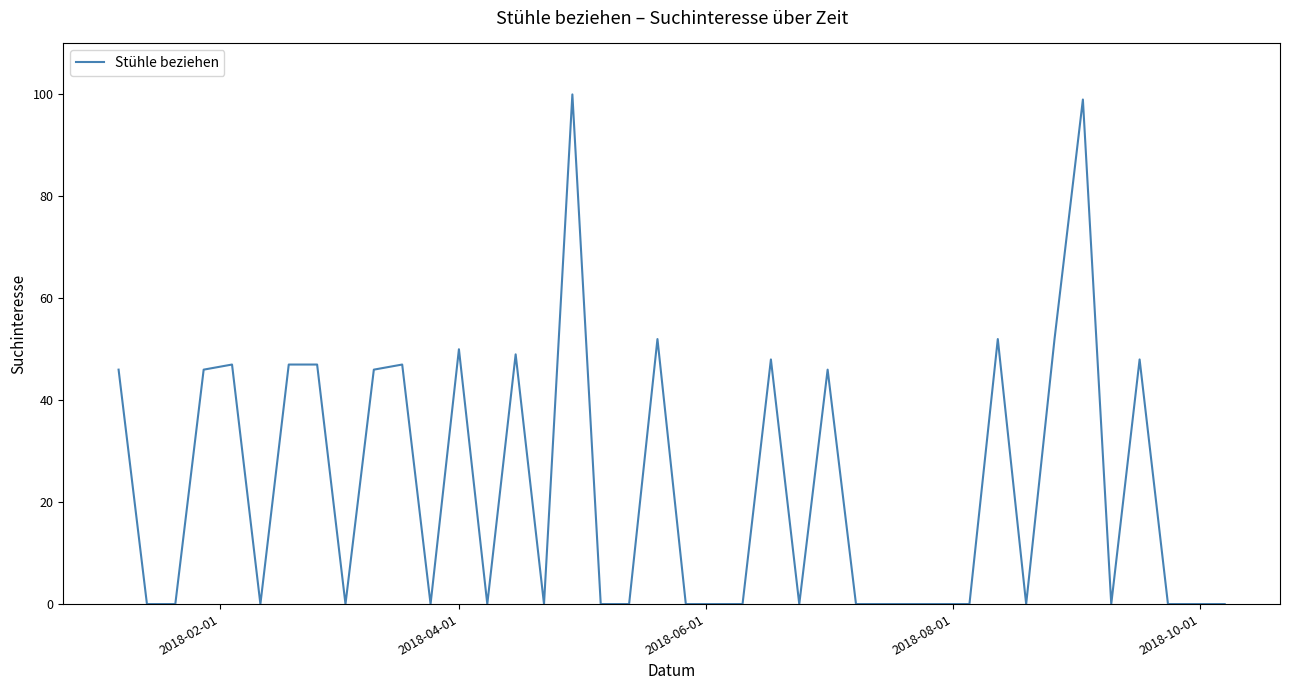

What is the difference between the maximum and minimum values?

100